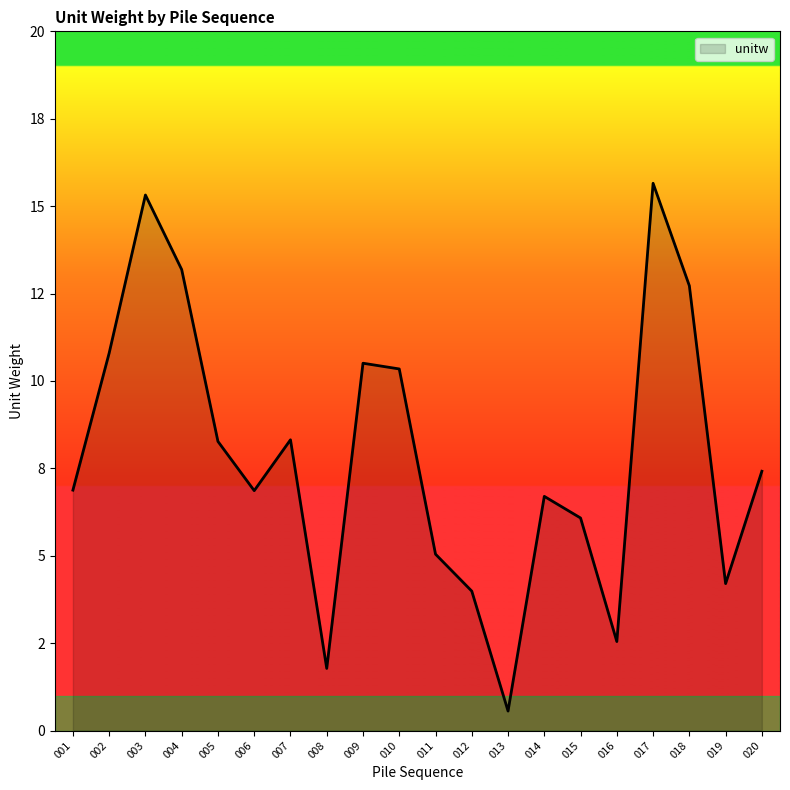

Reading left to right, transcribe all the data shown in this chart.

001=6.9	002=10.8	003=15.3	004=13.2	005=8.3	006=6.9	007=8.3	008=1.8	009=10.5	010=10.3	011=5.0	012=4.0	013=0.6	014=6.7	015=6.1	016=2.5	017=15.7	018=12.7	019=4.2	020=7.4